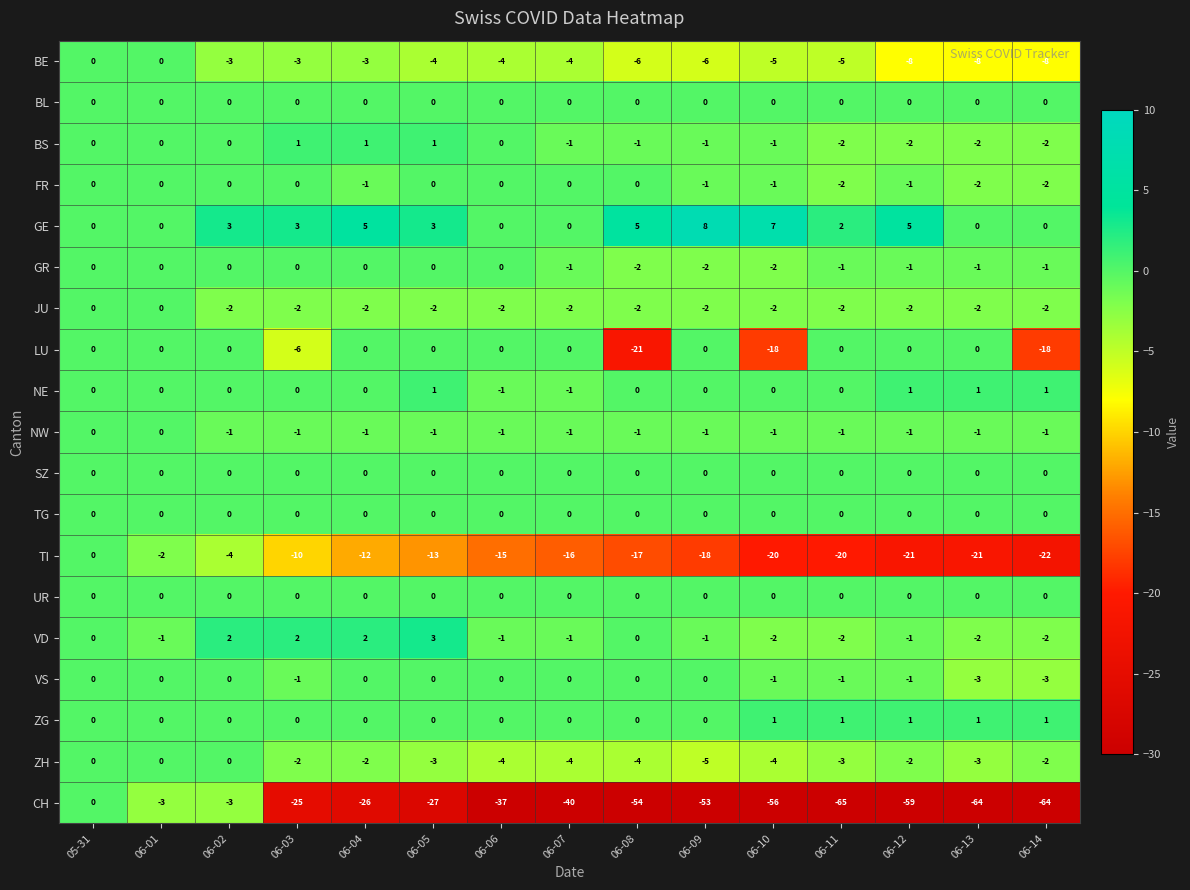

At which label does VD first exceed -1?

05-31